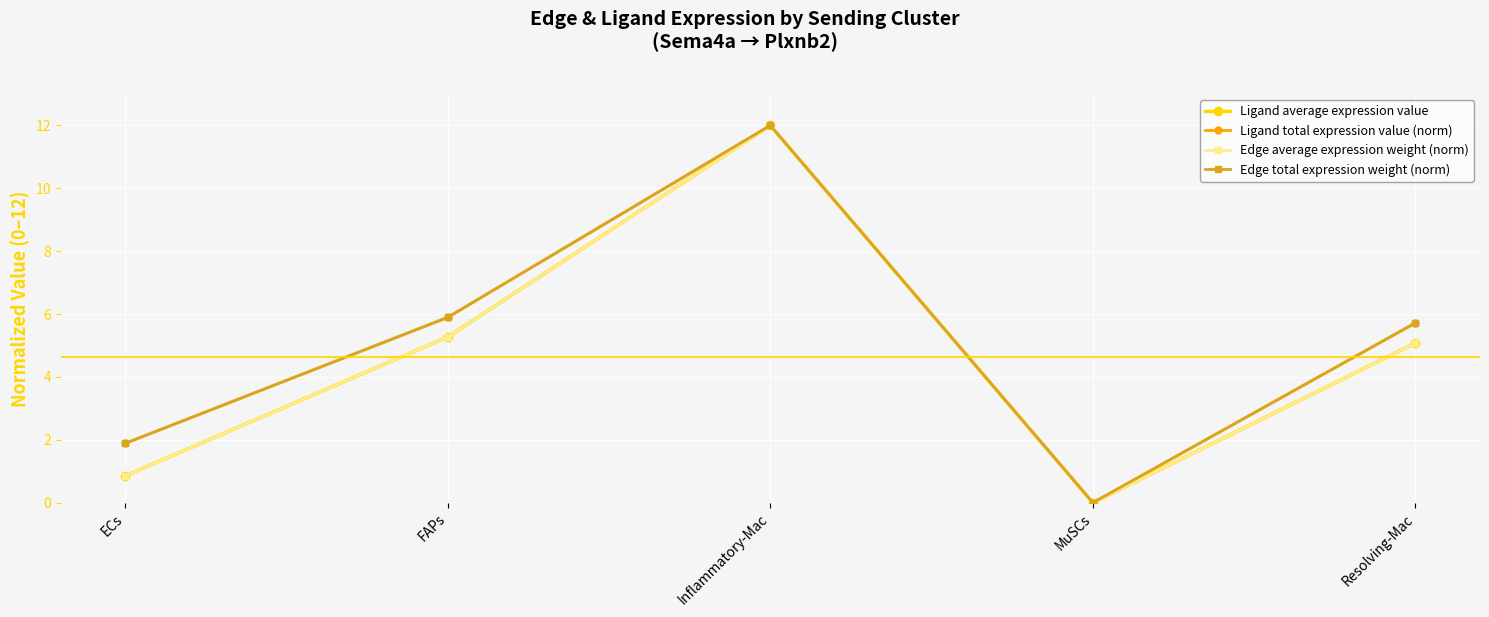

Is this an area chart (filled region under the line)?

No